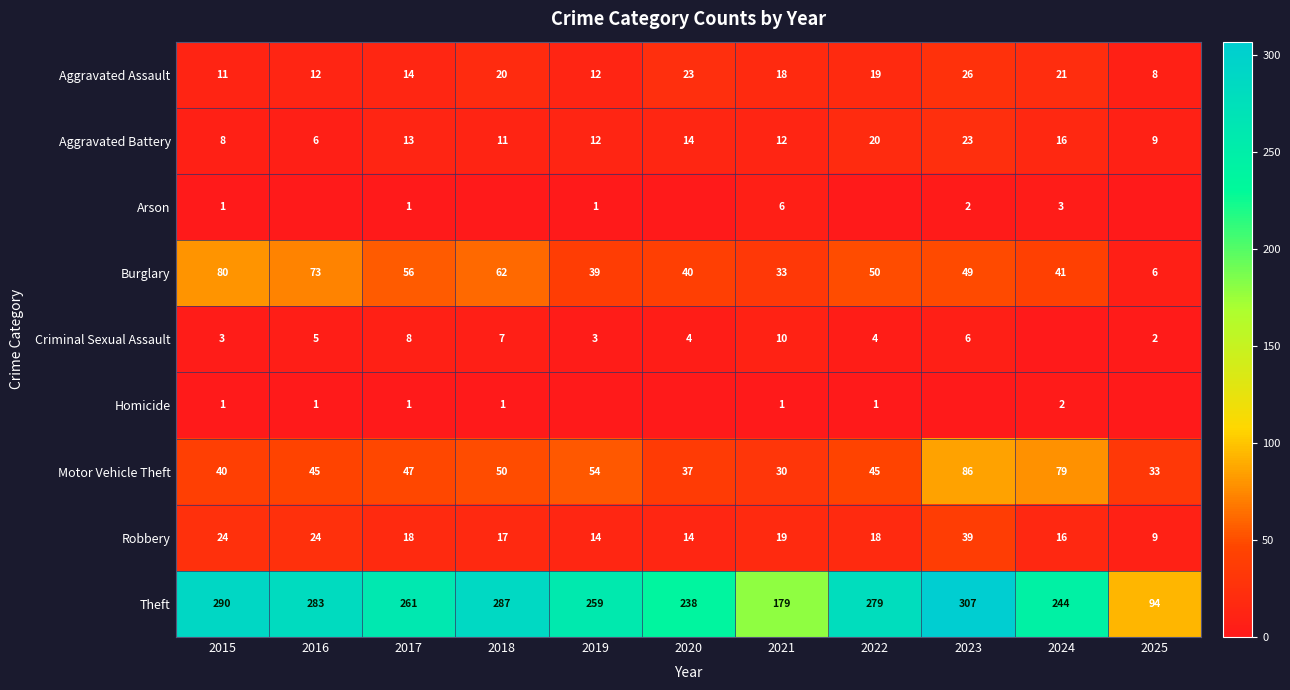

At which label is Motor Vehicle Theft closest to 58?

2019